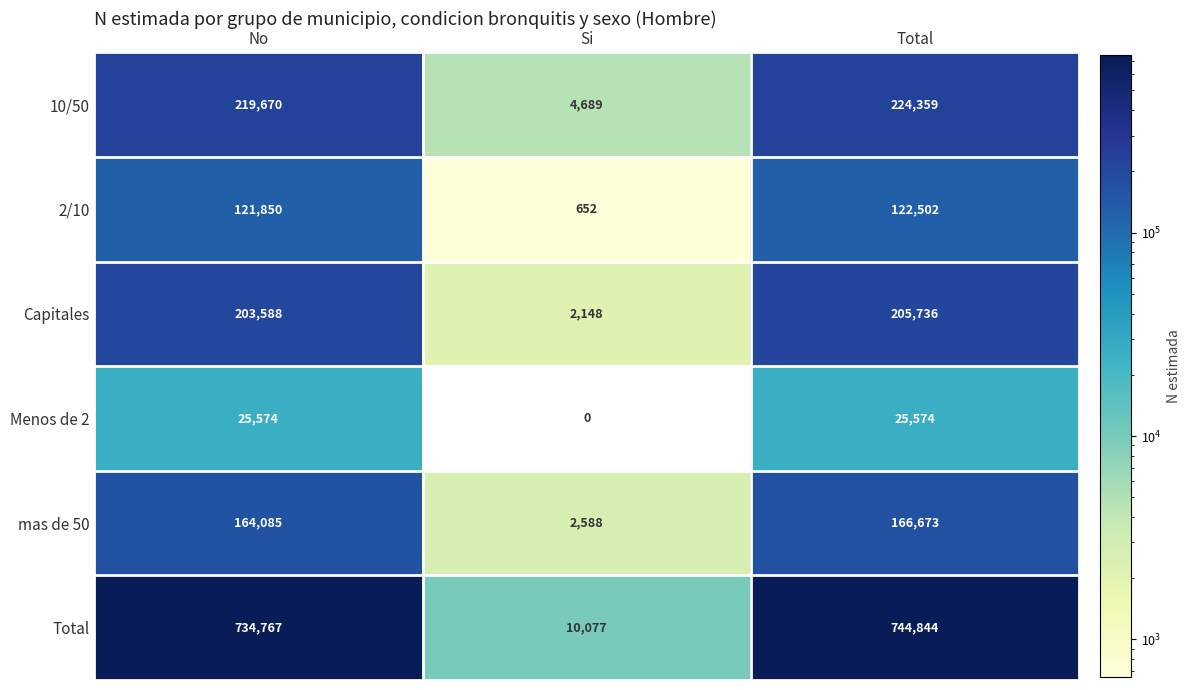

Which series has the widest spread of values?

Total